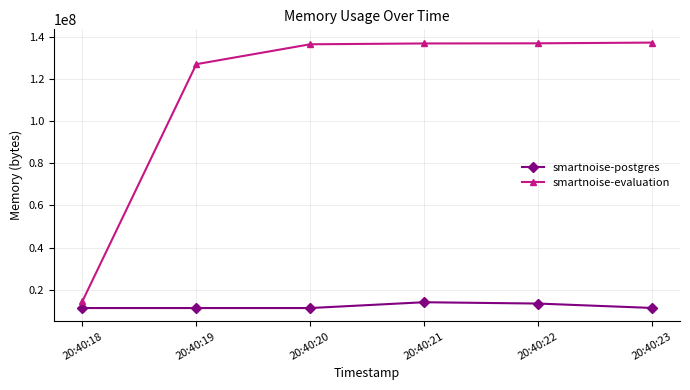

How many data points in smartnoise-postgres are less than 11321344?

3